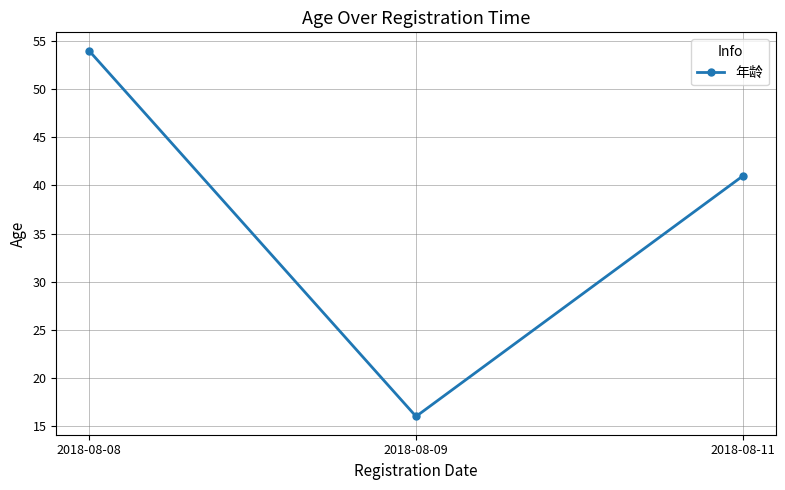

Count the values in the range 16 to 54.

3